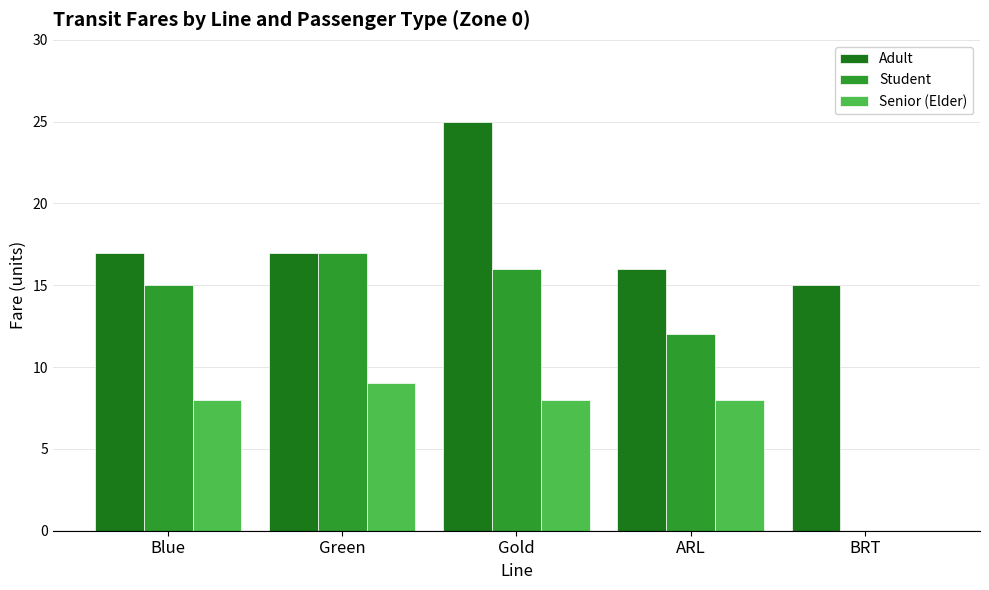

True or false: Student has a value of 8 at ARL.

False